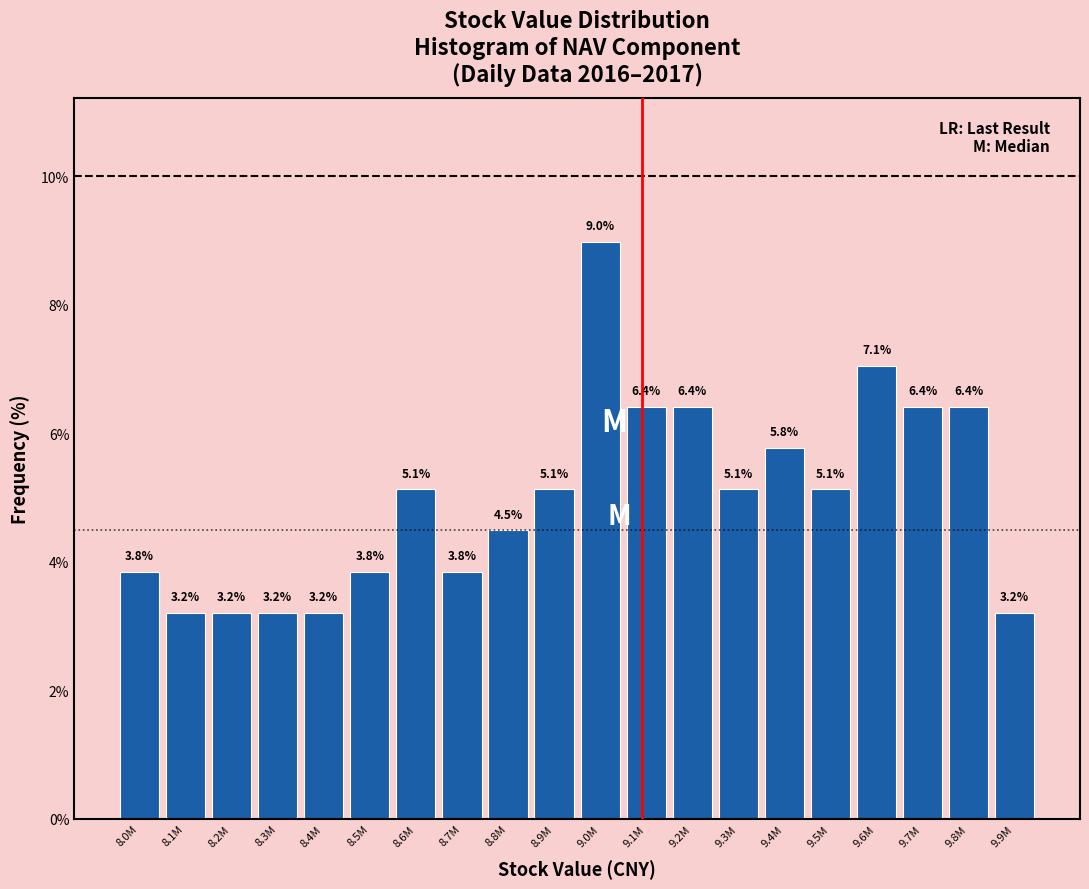

Reading right to left, what are all the values shown in this chart?

3.2	6.4	6.4	7.1	5.1	5.8	5.1	6.4	6.4	9.0	5.1	4.5	3.8	5.1	3.8	3.2	3.2	3.2	3.2	3.8